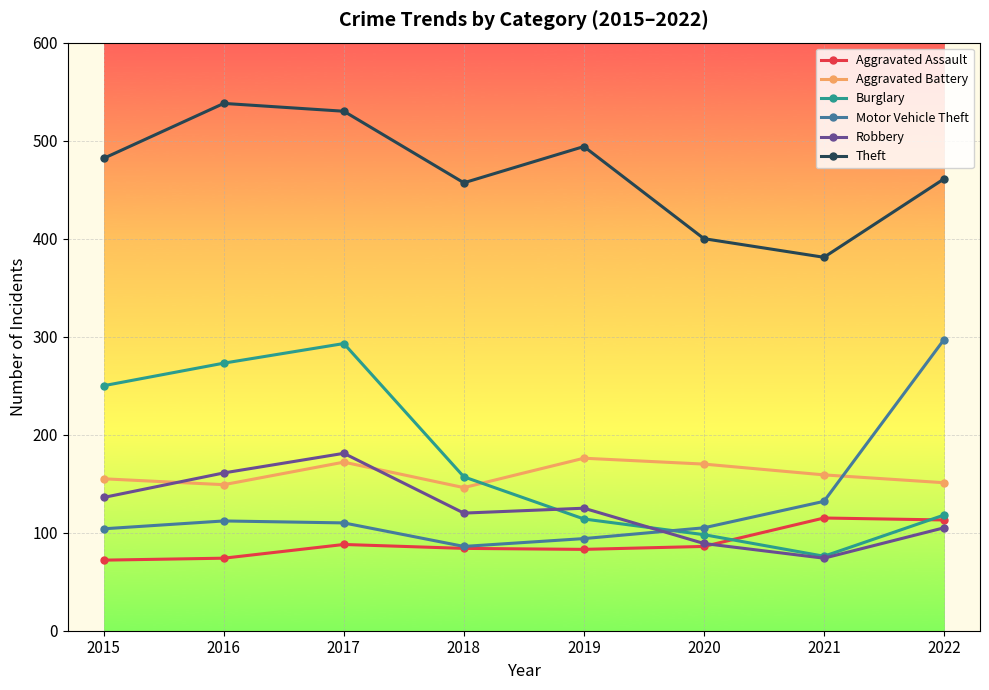

At which category does the chart reach its peak across all series?

2016